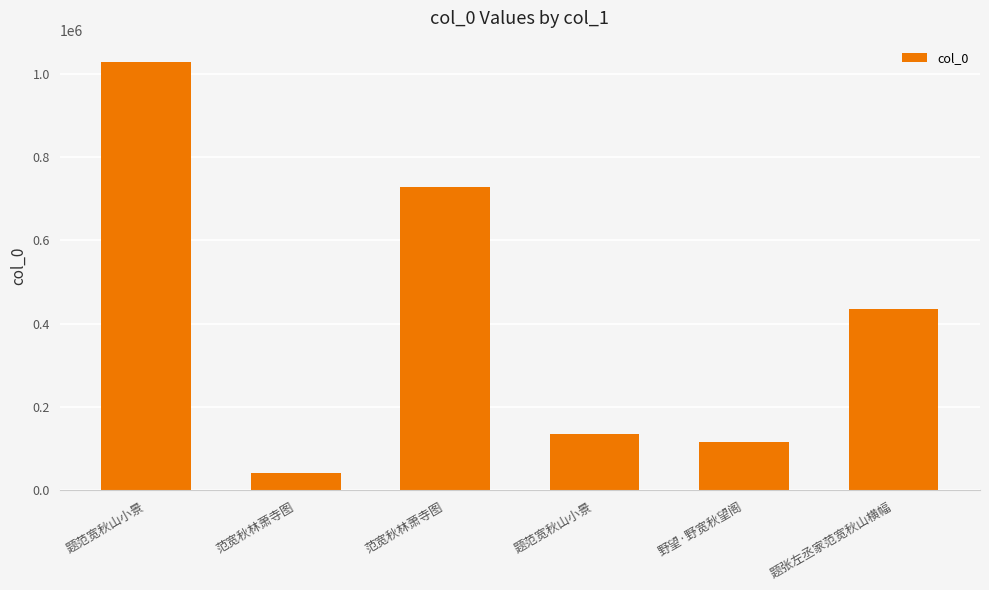

How many series are shown in this chart?

1